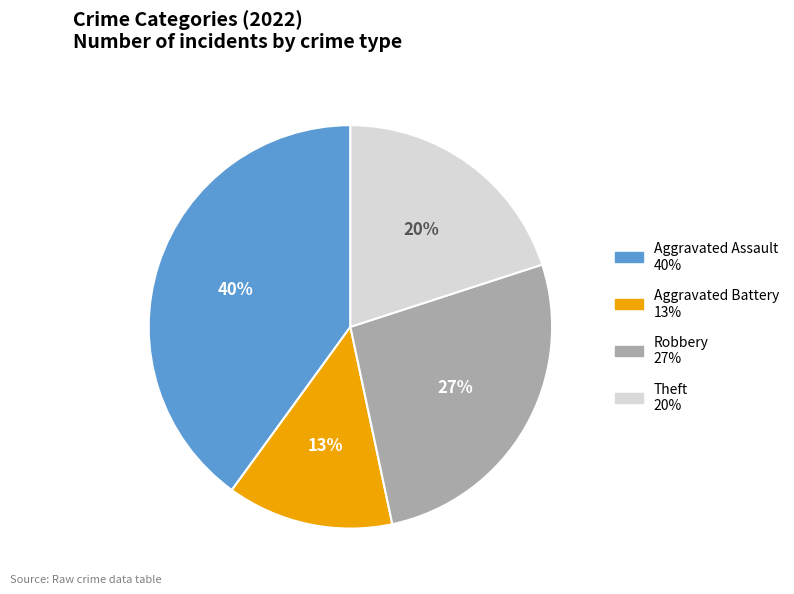

Does Aggravated Battery account for over 50% of the chart?

No